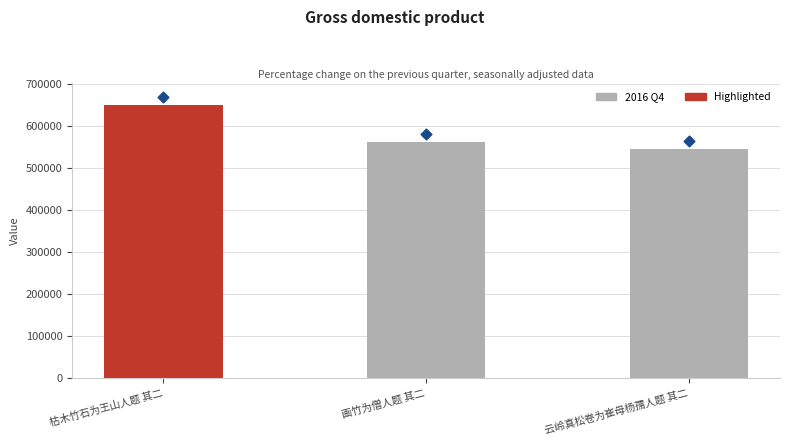

What is the change in value from 画竹为僧人题 其二 to 云岭真松卷为崔母杨孺人题 其二?

-16526